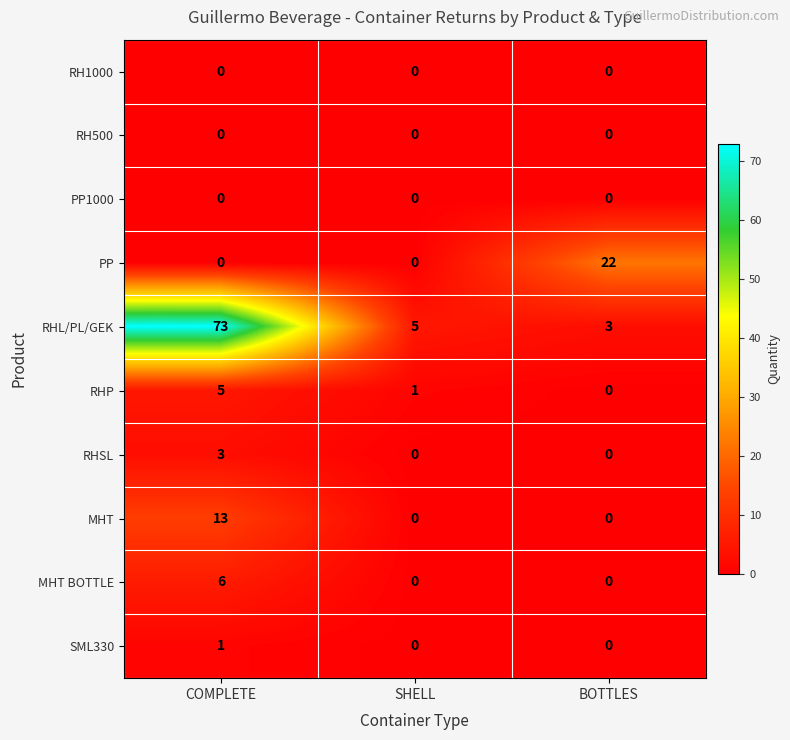

What is the greatest value displayed?

73